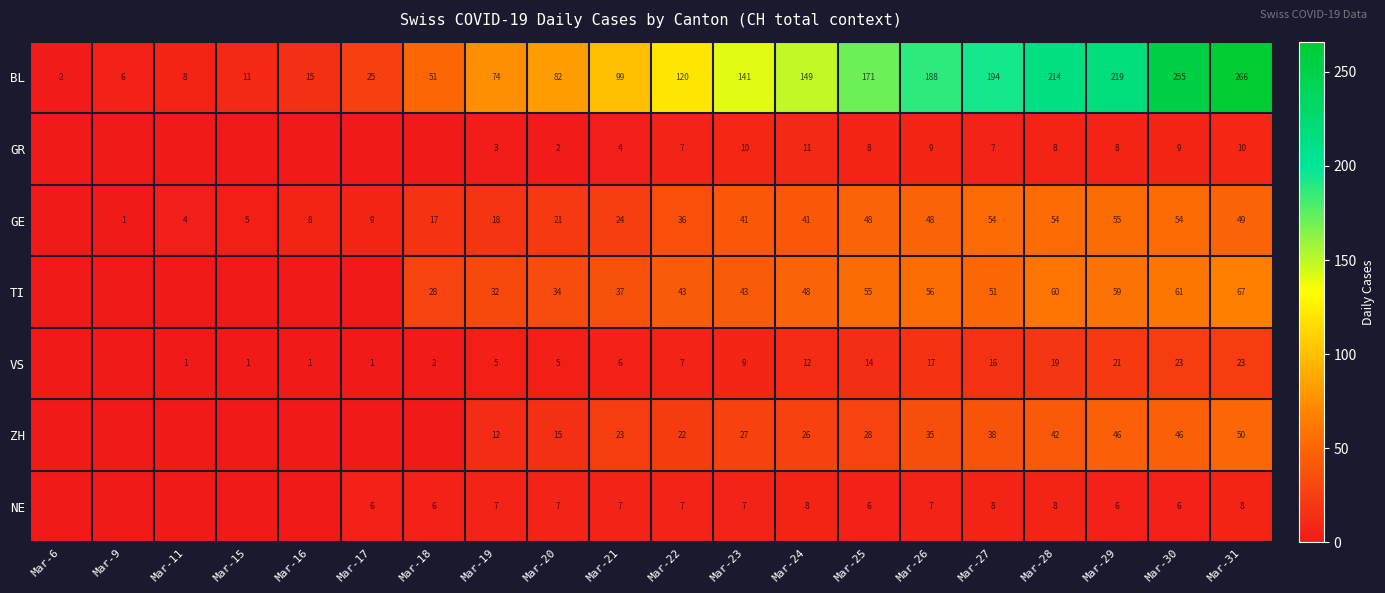

What is the total value across all series at Mar-28?

405